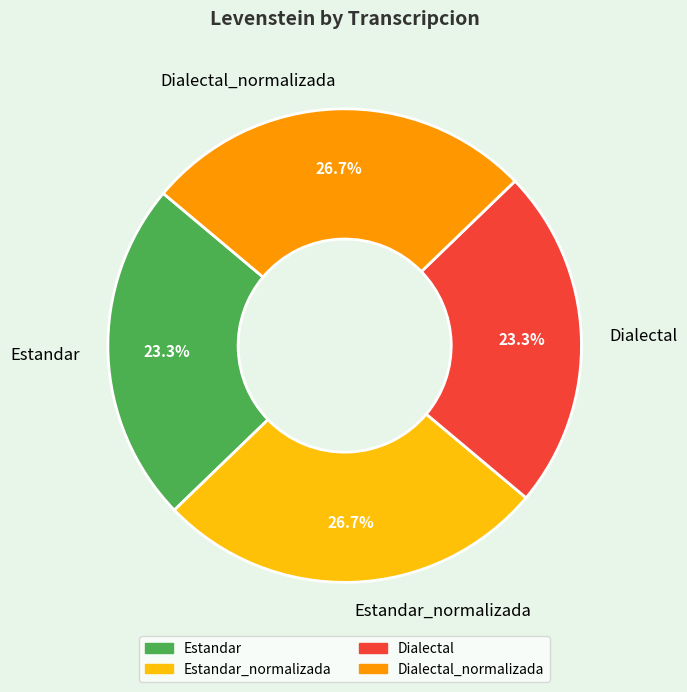

Between Estandar and Estandar_normalizada, which is larger?

Estandar_normalizada